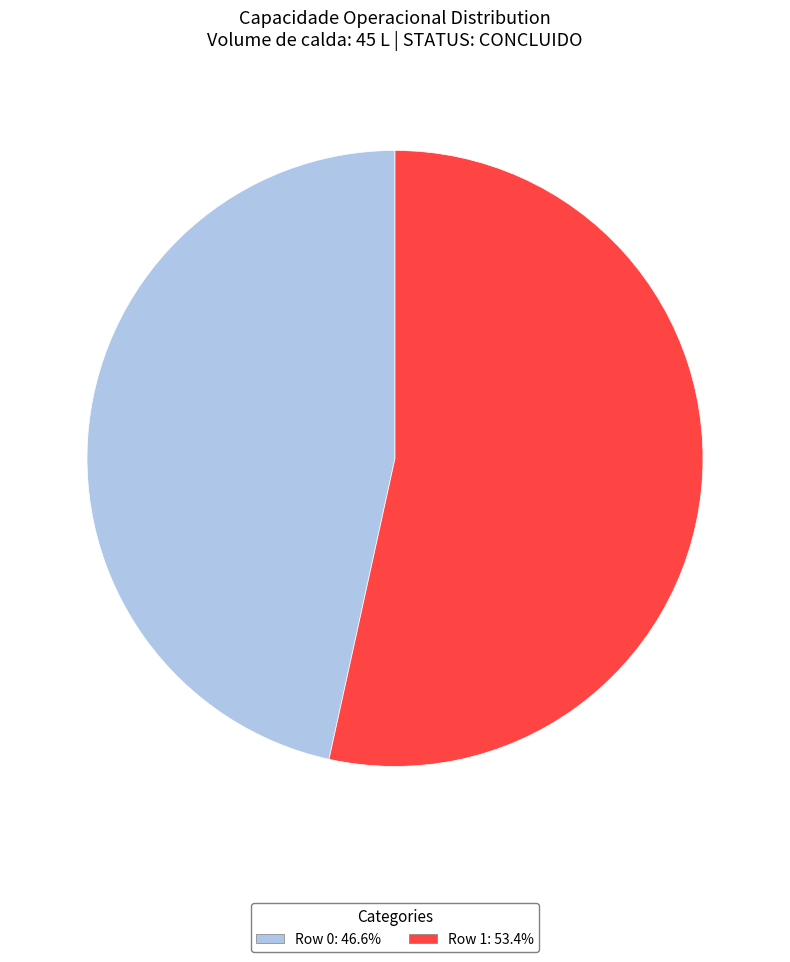

Which has a higher value, Row 0 or Row 1?

Row 1